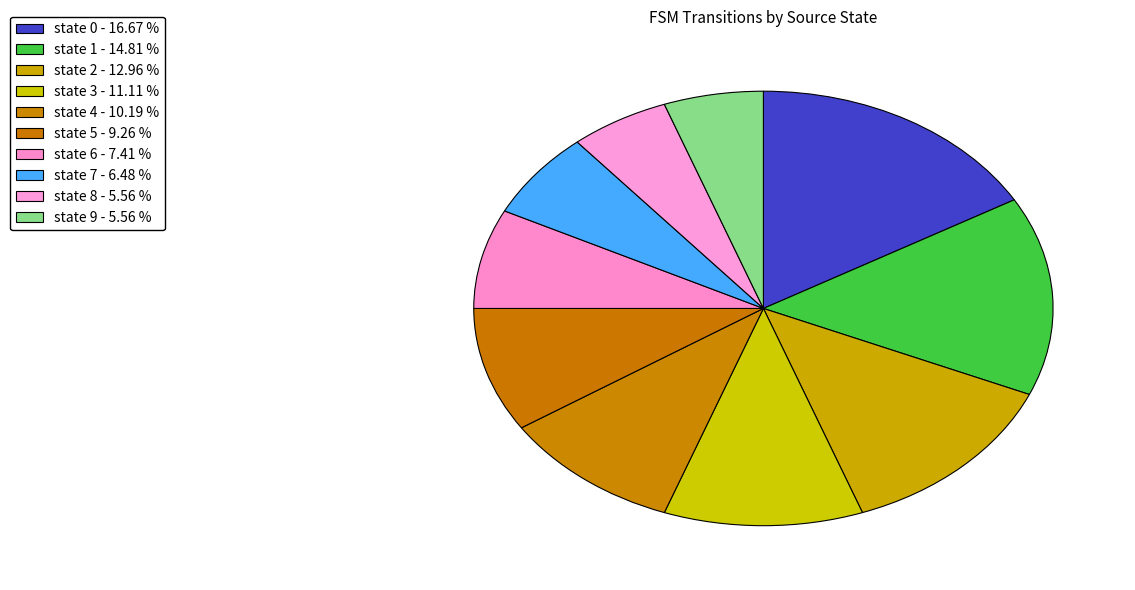

How many segments does this pie chart have?

10